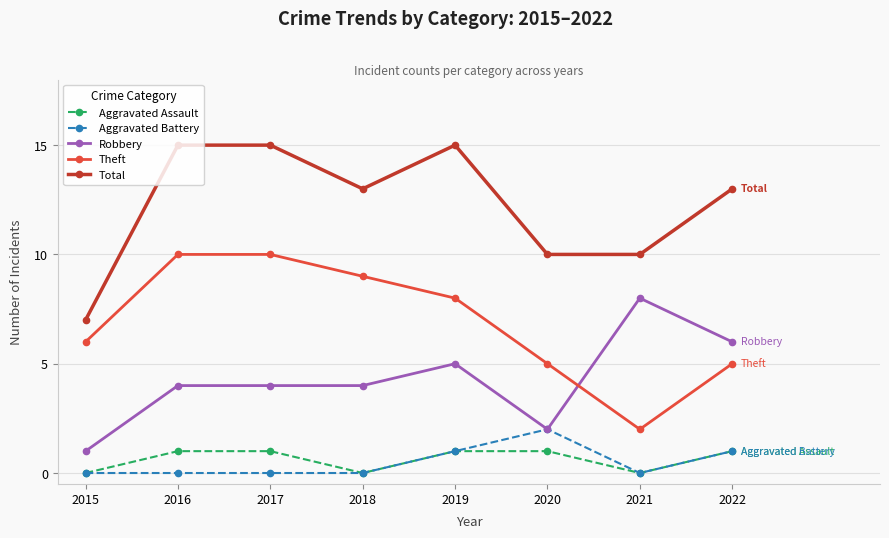

Which series has the largest total across all categories?

Total